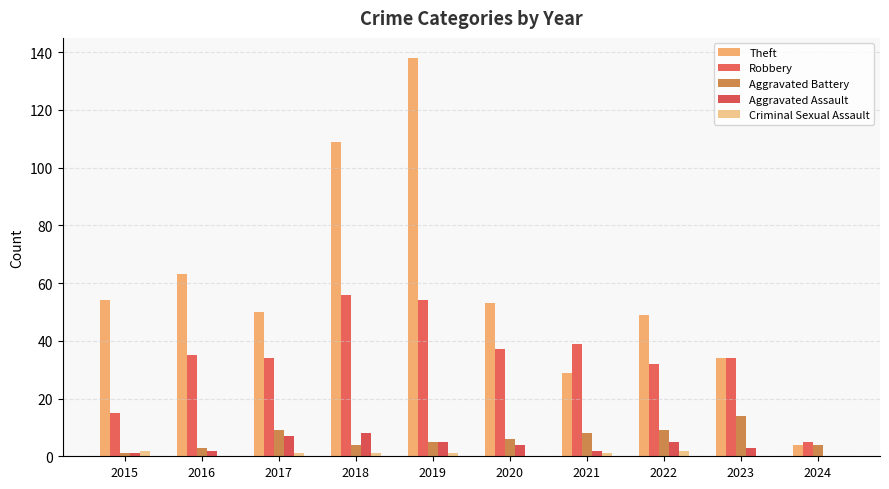

Does the chart contain stacked bars?

No